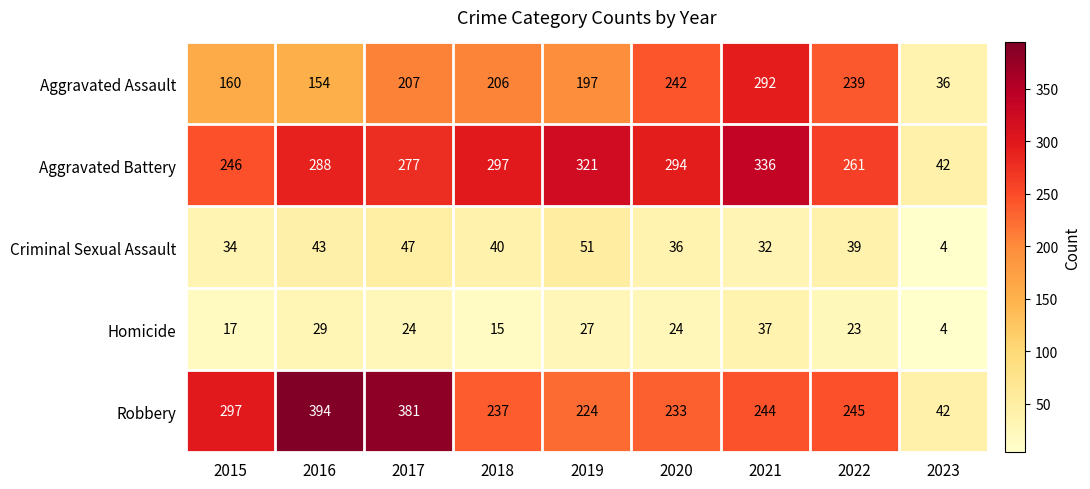

Rank the series by their maximum value, from lowest to highest.

Homicide, Criminal Sexual Assault, Aggravated Assault, Aggravated Battery, Robbery